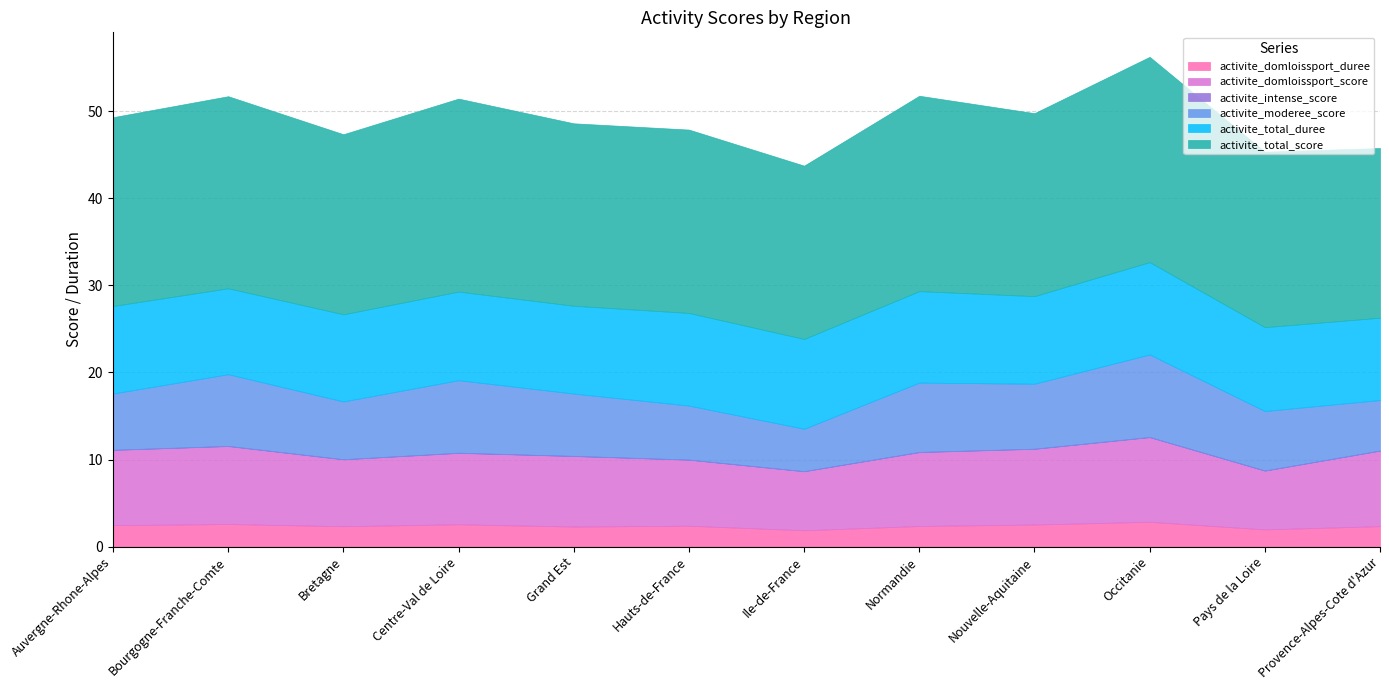

Reading left to right, list all the values displayed in this chart.

activite_domloissport_duree: 2.5	2.6	2.3	2.6	2.3	2.4	1.9	2.4	2.5	2.9	2.0	2.4
activite_domloissport_score: 8.6	9.0	7.7	8.2	8.1	7.6	6.8	8.5	8.7	9.7	6.8	8.7
activite_intense_score: 0.0	0.0	0.0	0.0	0.0	0.0	0.0	0.0	0.0	0.0	0.0	0.0
activite_moderee_score: 6.5	8.2	6.6	8.3	7.2	6.2	4.9	8.0	7.5	9.5	6.8	5.8
activite_total_duree: 10.0	9.9	10.0	10.2	10.1	10.6	10.3	10.5	10.1	10.6	9.6	9.4
activite_total_score: 21.7	22.1	20.7	22.2	21.0	21.1	19.9	22.4	21.0	23.6	20.1	19.5